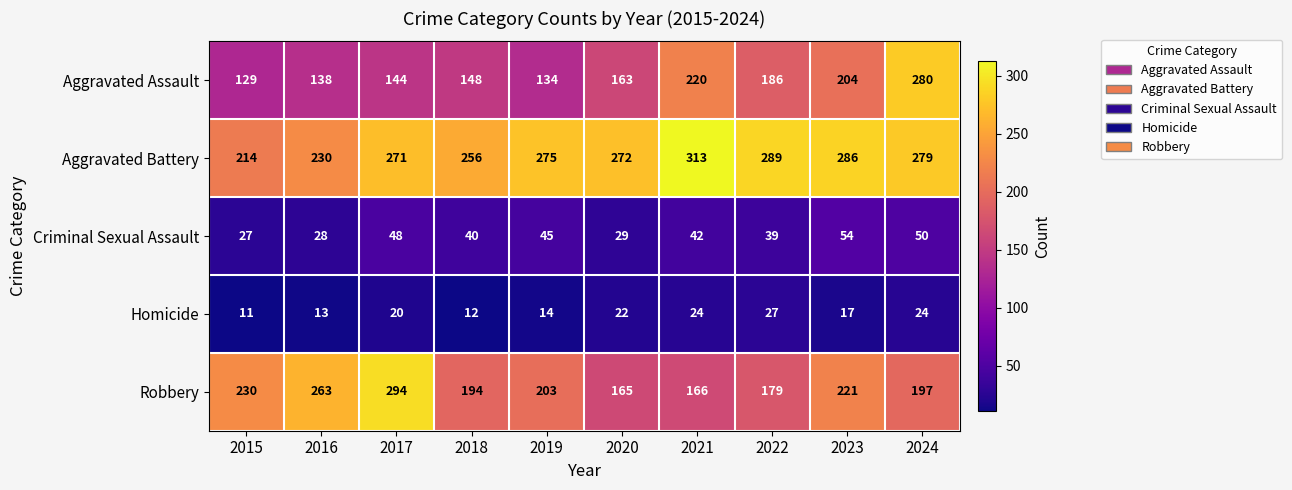

How many series are shown in this chart?

5